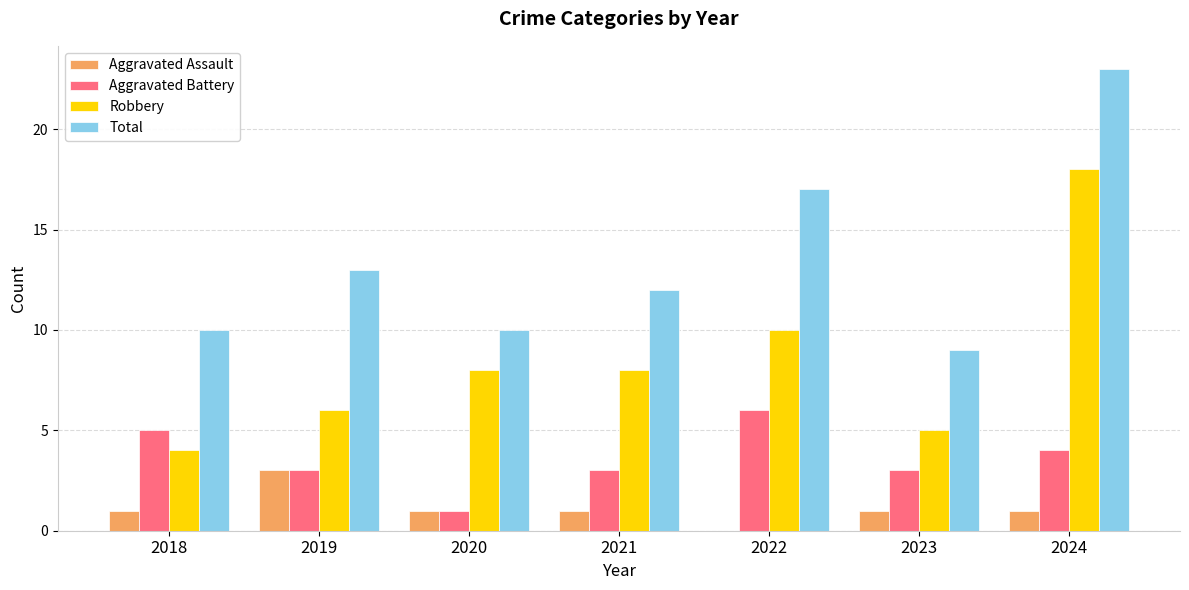

Are the bars horizontal?

No